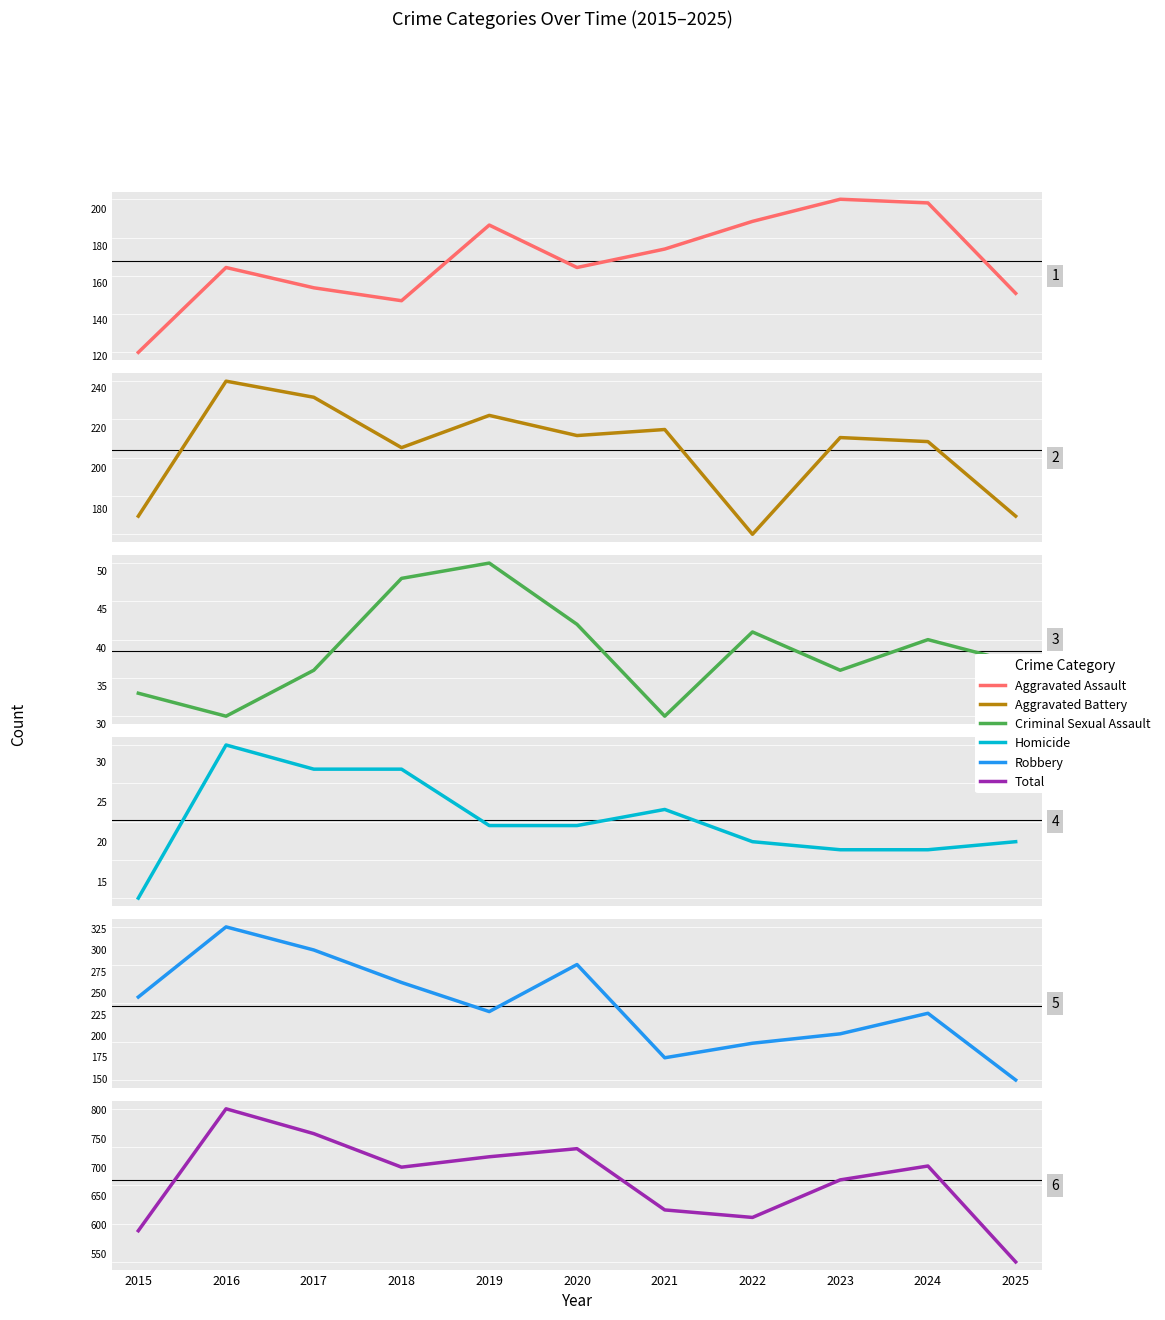

Between 2019 and 2022, which series saw the biggest shift?

Total